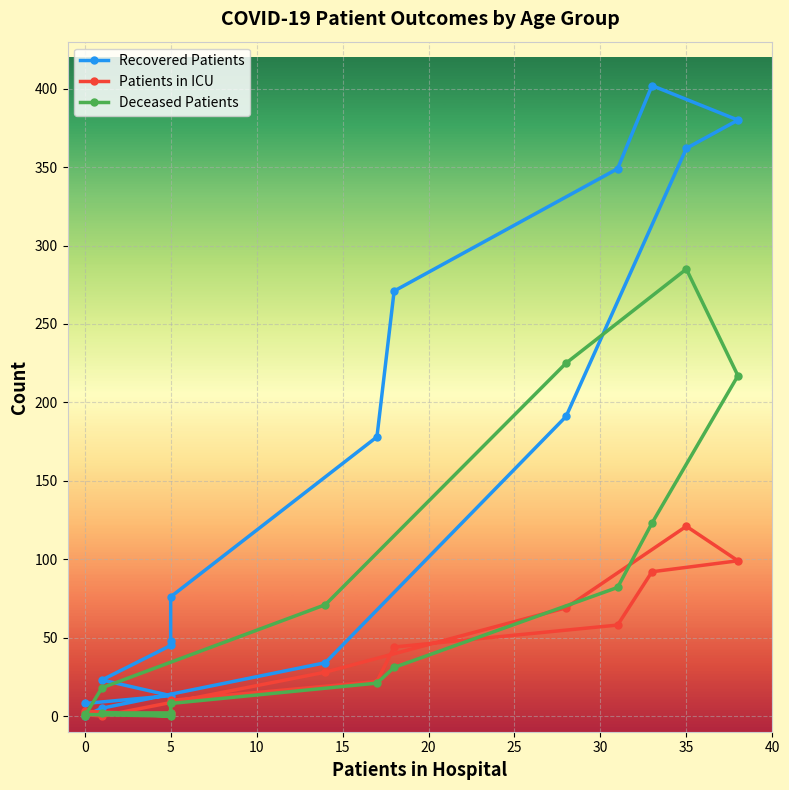

How many values in Patients in ICU are above zero?

15